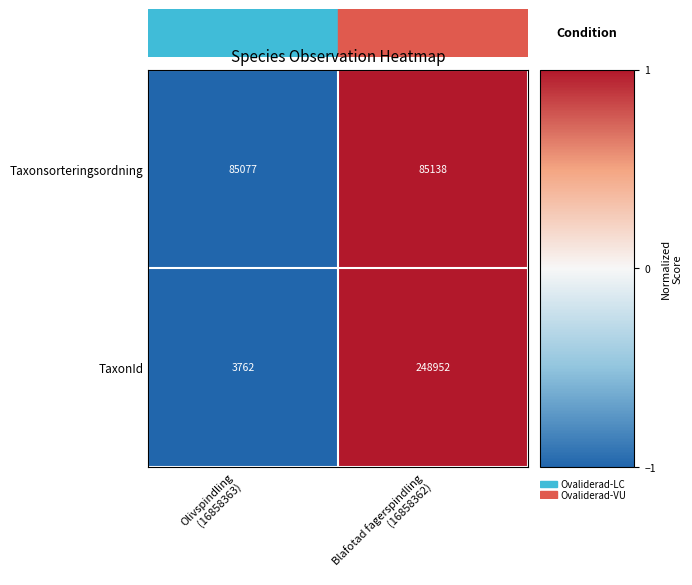

Count the number of categories in the chart.

2